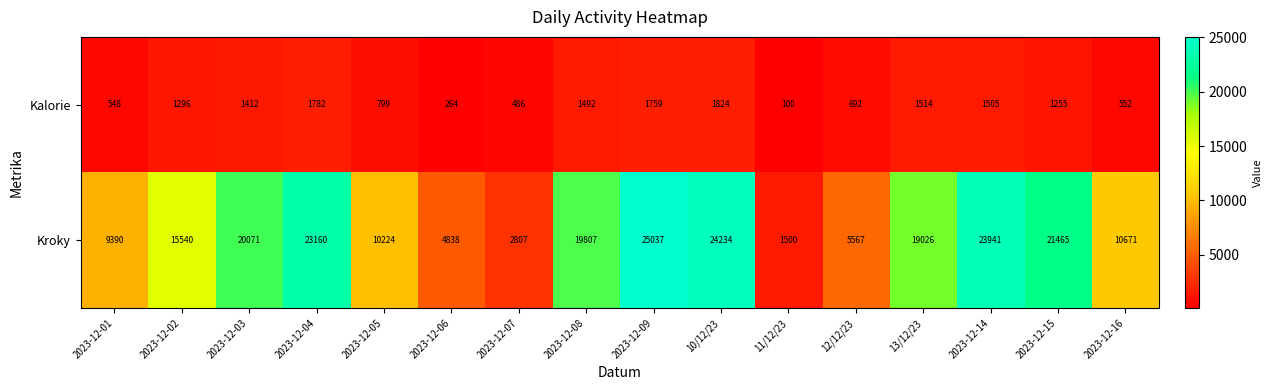

Between 2023-12-08 and 10/12/23, which series saw the biggest shift?

Kroky